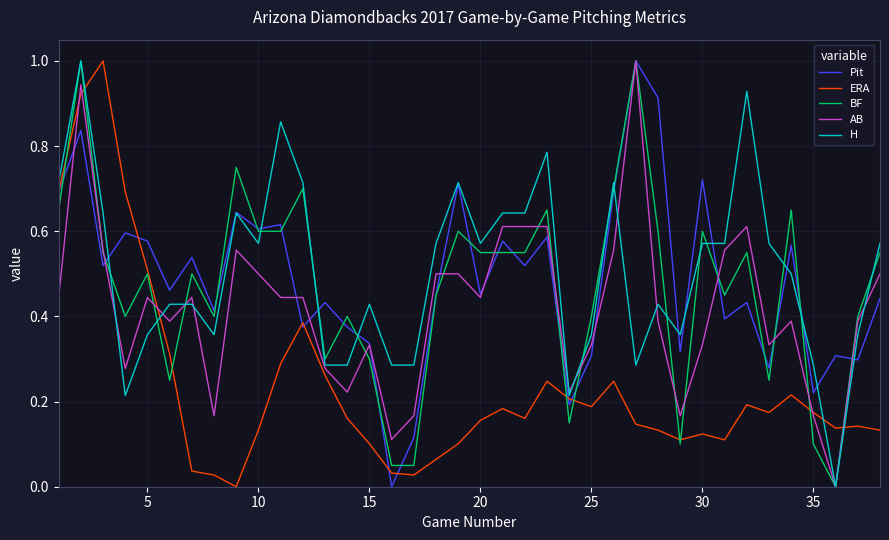

What is the greatest value displayed?

1.0